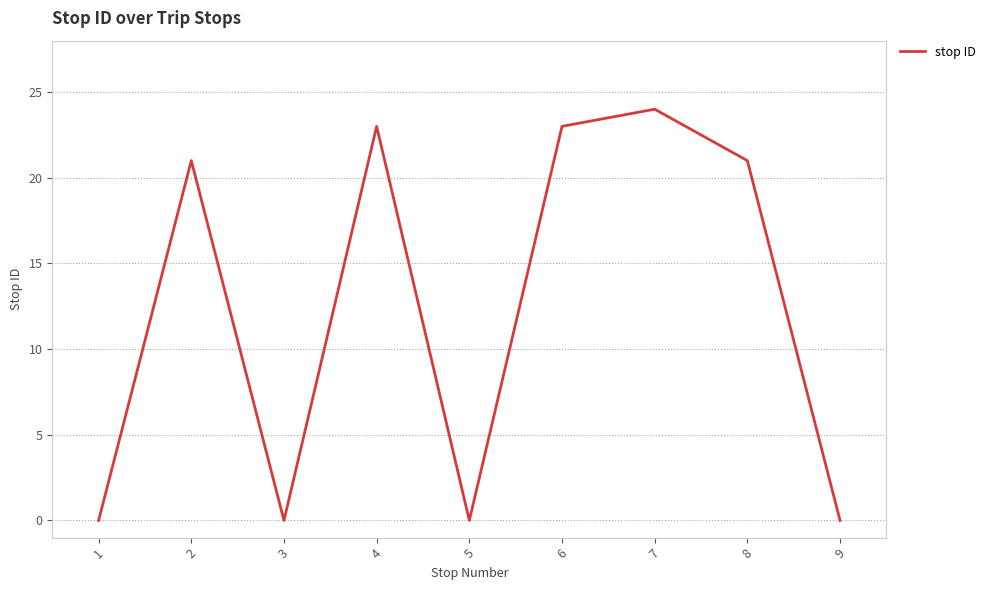

What is the maximum value shown in the chart?

24